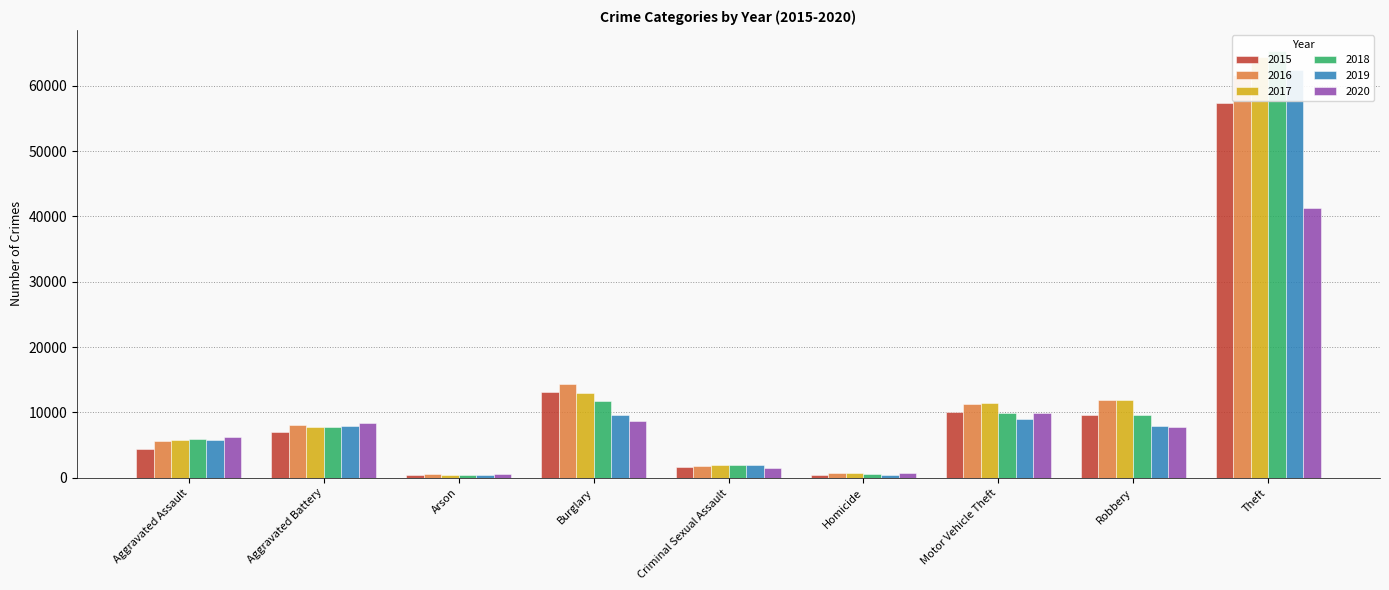

True or false: 2017 has a value of 13001 at Burglary.

True